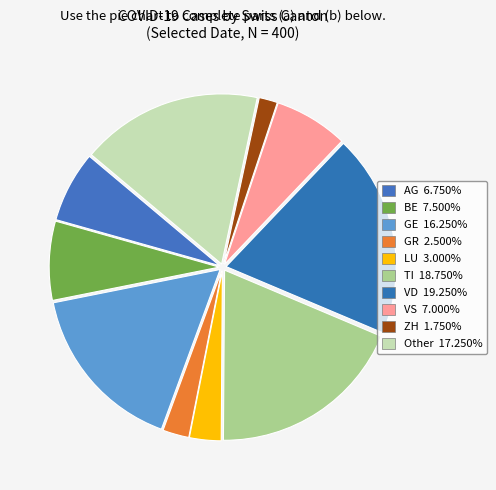

True or false: GR accounts for 1% of the total.

False